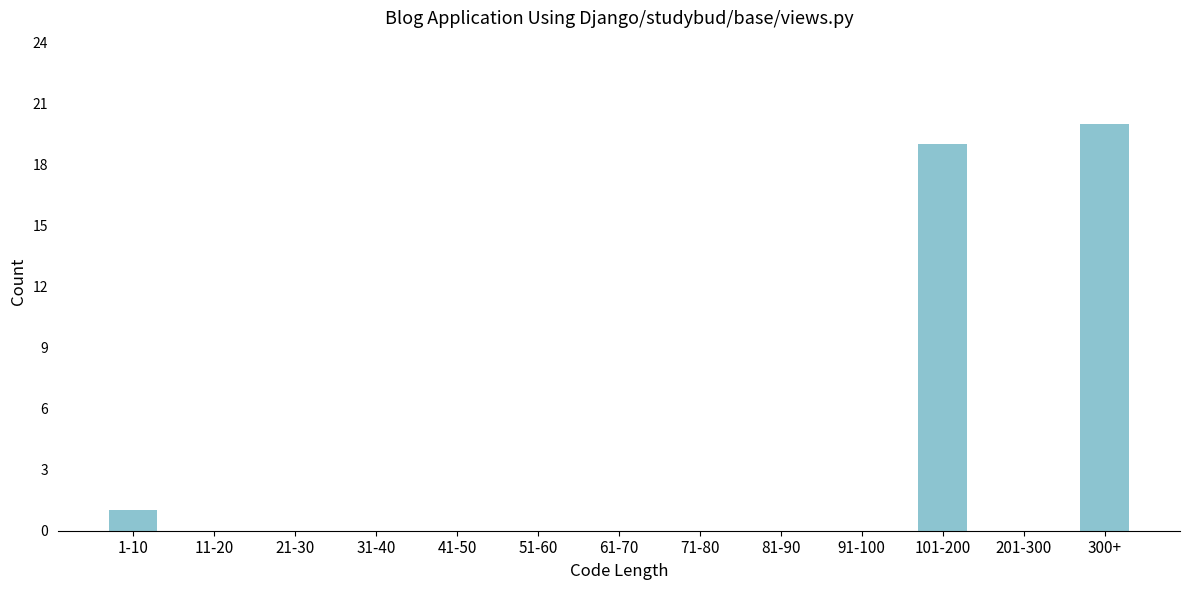

Reading left to right, extract all data points from this chart.

1-10=1	11-20=0	21-30=0	31-40=0	41-50=0	51-60=0	61-70=0	71-80=0	81-90=0	91-100=0	101-200=19	201-300=0	300+=20